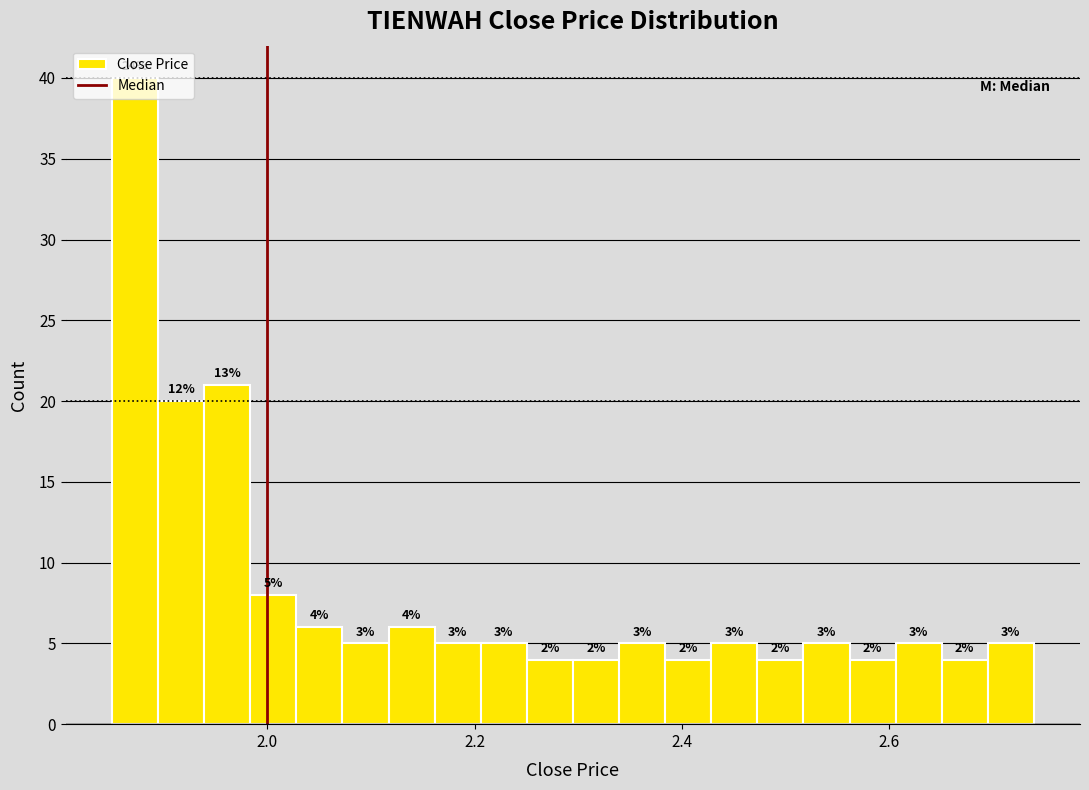

Around what value on the x-axis is the tallest bar? Give the approximate position of its centre, as read against the axis.

1.88